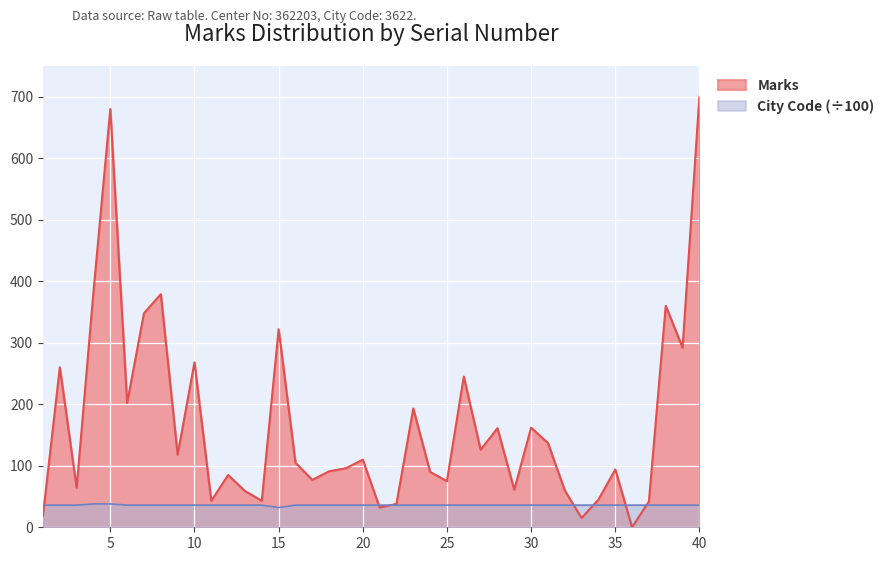

How many lines are shown in the chart?

2